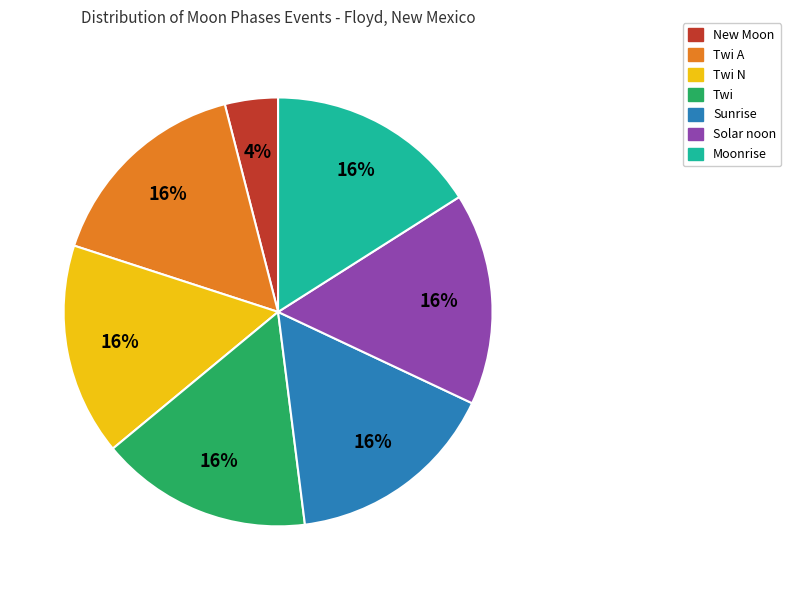

Is there any slice that represents more than half of the pie?

No